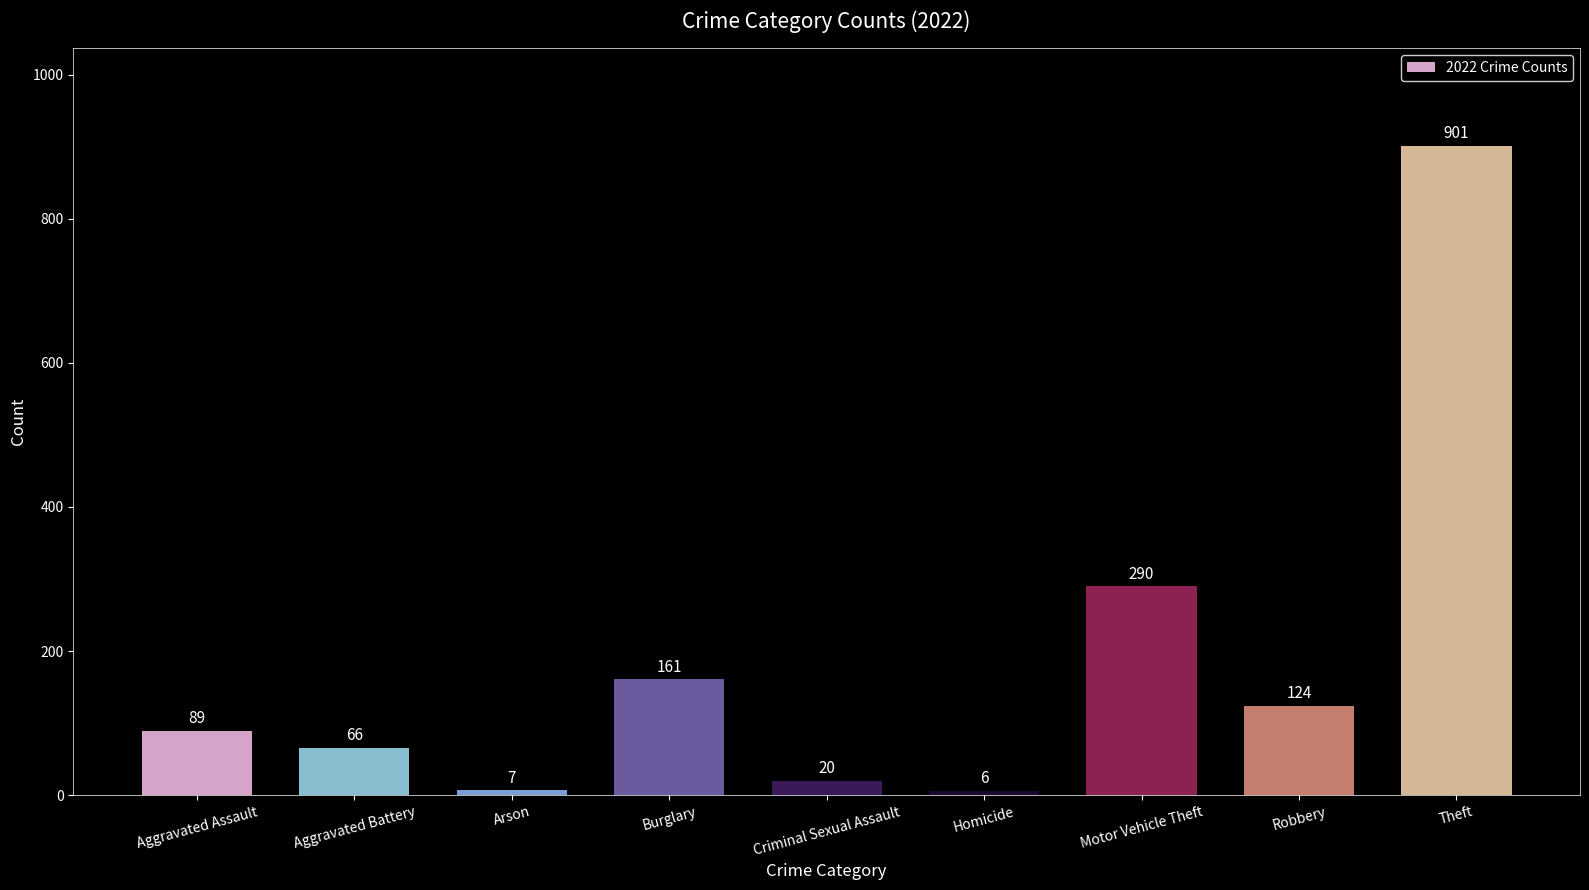

Rank the categories by value from lowest to highest.

Homicide, Arson, Criminal Sexual Assault, Aggravated Battery, Aggravated Assault, Robbery, Burglary, Motor Vehicle Theft, Theft